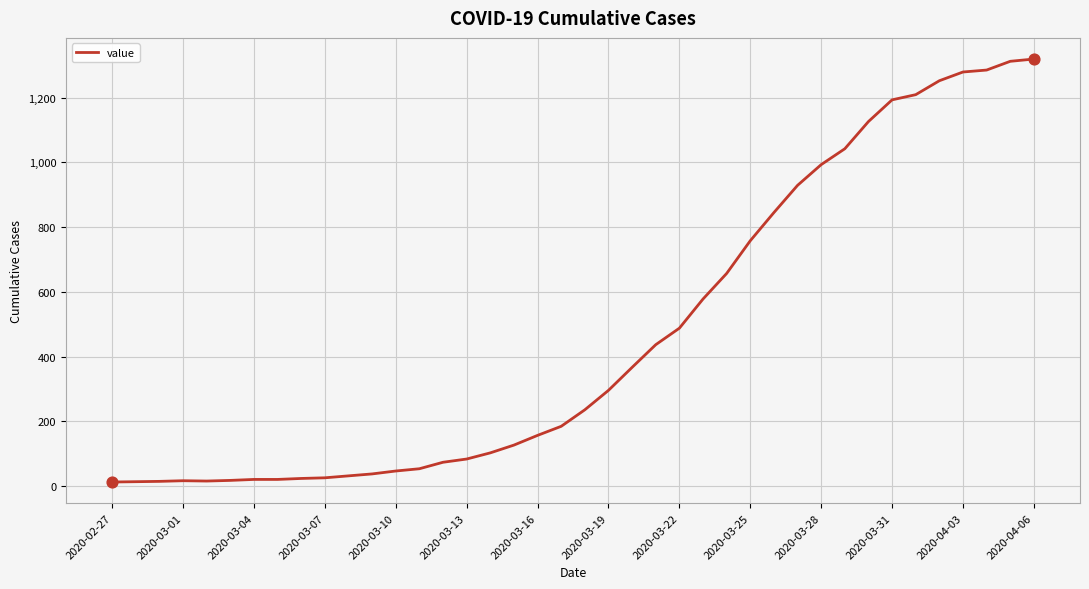

What is the maximum value shown in the chart?

1319